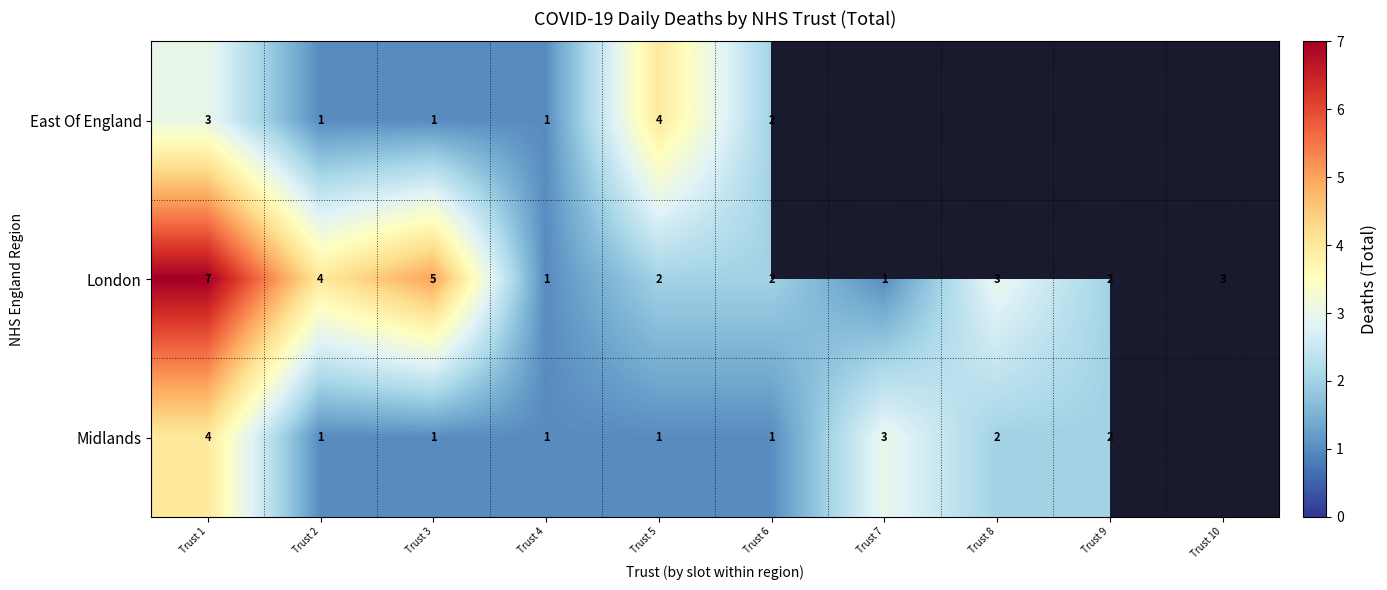

At which label is London closest to 4?

Trust 2